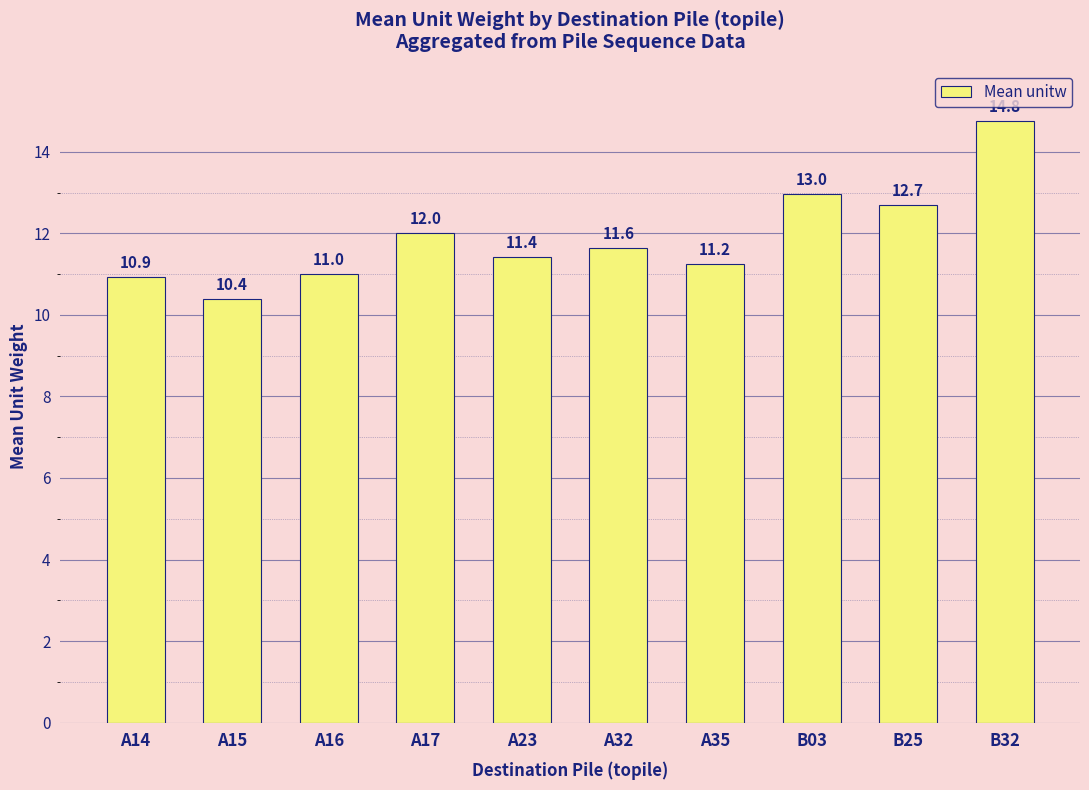

Is it true that the value at B25 is 20.2?

False